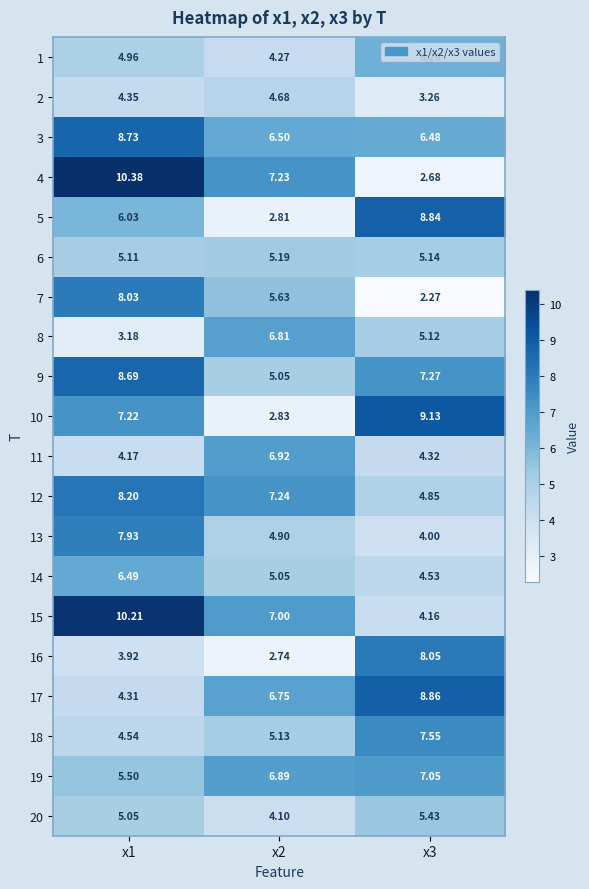

Is the value of 1 at x1 greater than the value of 8 at x2?

No